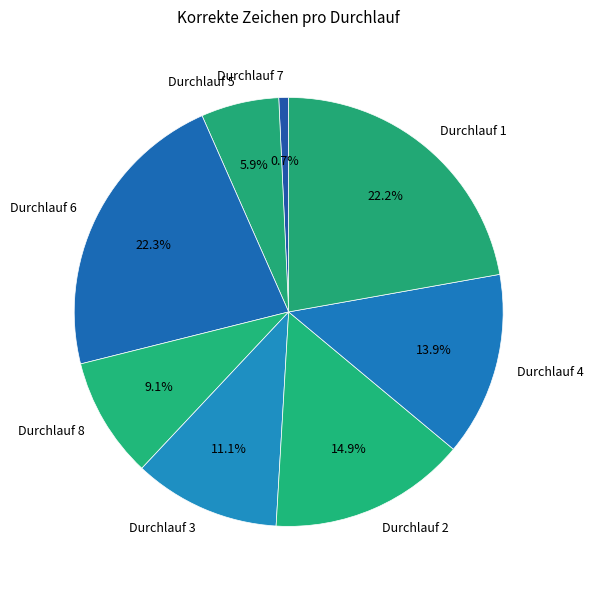

Between Durchlauf 2 and Durchlauf 6, which is larger?

Durchlauf 6